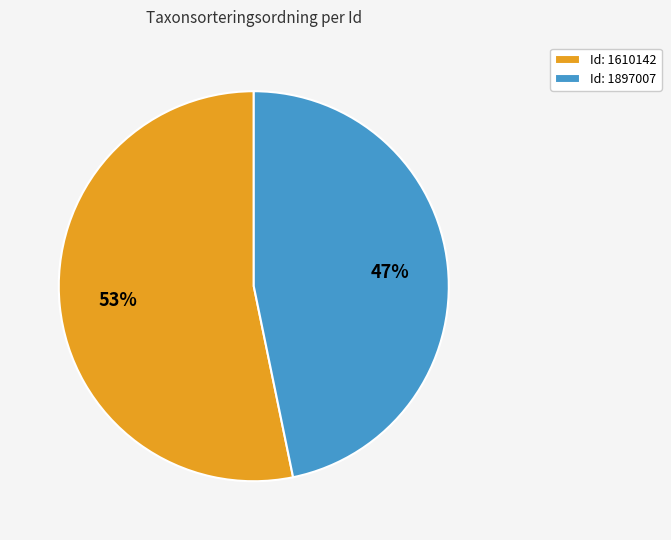

Which category has the smallest portion of the pie?

Id: 1897007